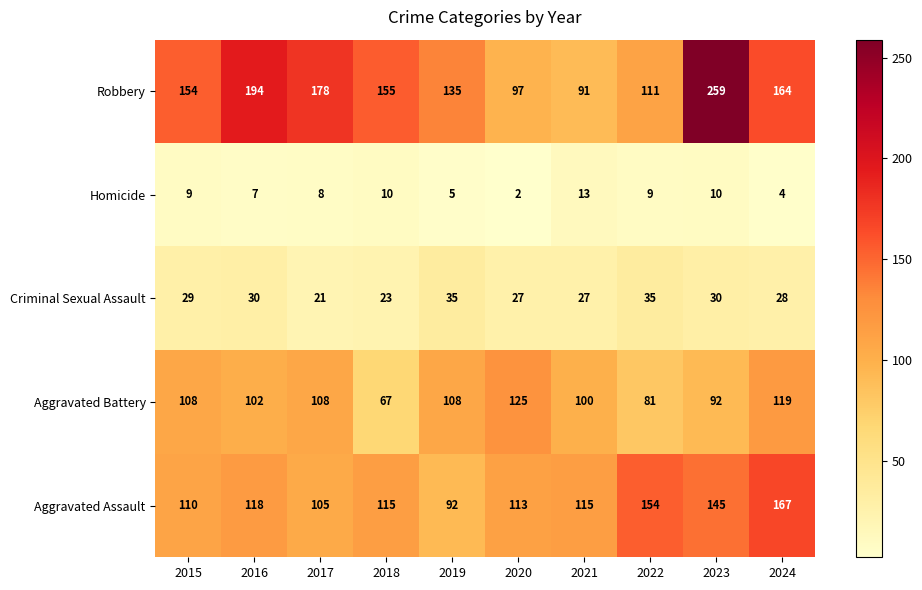

What is the total value across all series at 2019?

375